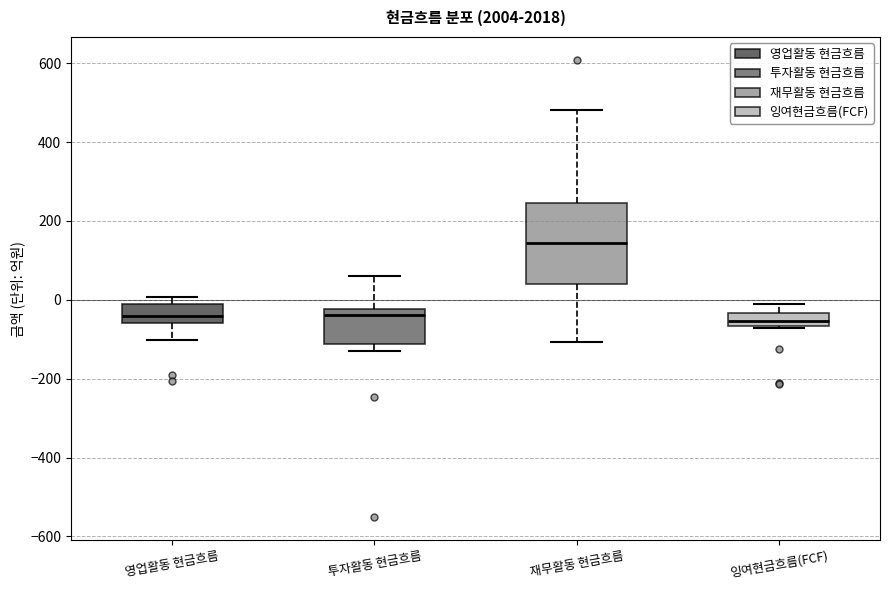

Reading left to right, transcribe this box plot: for each box, give where its median line is, the range the box spans, and where its two whiskers end, as read against the y-axis. The values are not printed on the chart, so give them approximately, as read against the axis.

영업활동 현금흐름: median -40, box -60 to 0, whiskers -100 to 0 (just above the box's upper edge)
투자활동 현금흐름: median -40, box -120 to -20, whiskers -120 (just below the box's lower edge) to 60
재무활동 현금흐름: median 140, box 40 to 240, whiskers -100 to 480
잉여현금흐름(FCF): median -60 (inside the box), box -60 to -40, whiskers -80 to -20